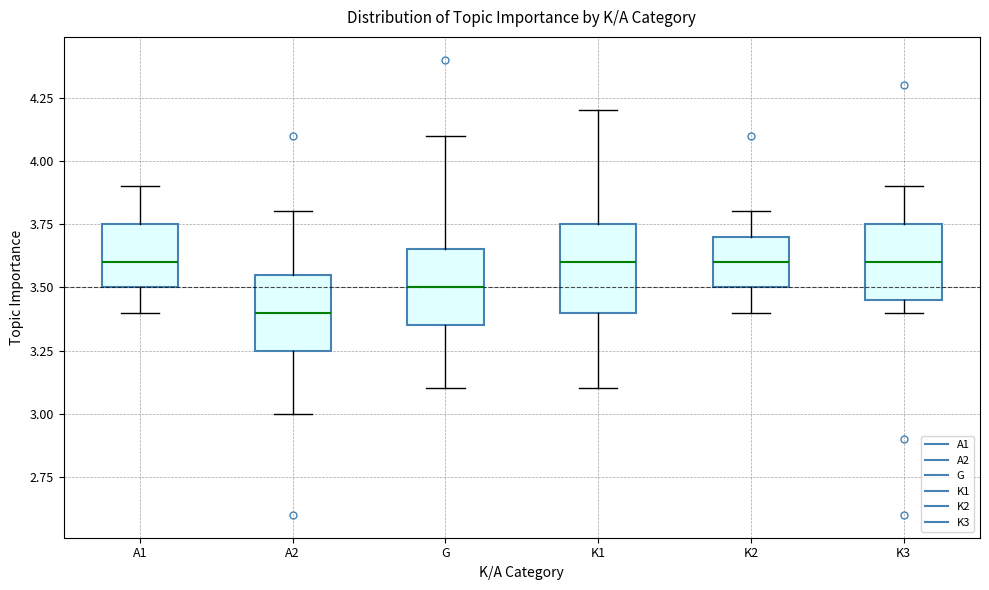

Reading left to right, transcribe this box plot: for each box, give where its median line is, the range the box spans, and where its two whiskers end, as read against the y-axis. The values are not printed on the chart, so give them approximately, as read against the axis.

A1: median 3.60, box 3.50 to 3.75, whiskers 3.40 to 3.90
A2: median 3.40, box 3.25 to 3.55, whiskers 3.00 to 3.80
G: median 3.50, box 3.35 to 3.65, whiskers 3.10 to 4.10
K1: median 3.60, box 3.40 to 3.75, whiskers 3.10 to 4.20
K2: median 3.60, box 3.50 to 3.70, whiskers 3.40 to 3.80
K3: median 3.60, box 3.45 to 3.75, whiskers 3.40 to 3.90